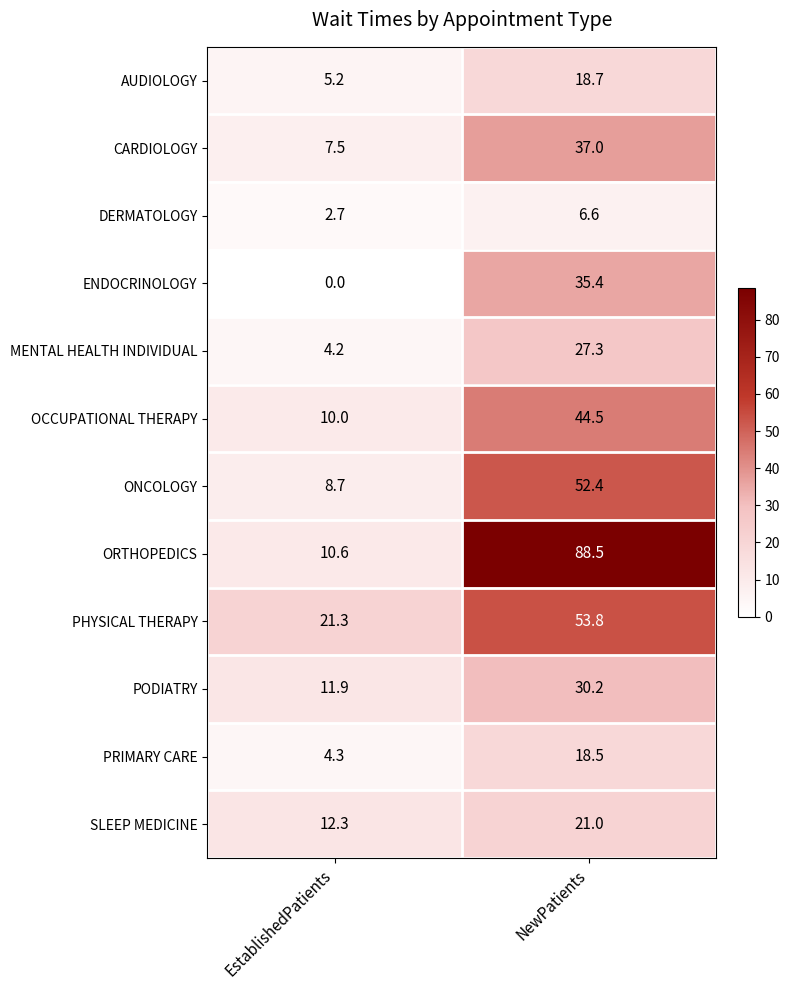

Reading right to left, extract all data points from this chart.

AUDIOLOGY: NewPatients=18.7	EstablishedPatients=5.2
CARDIOLOGY: NewPatients=37.0	EstablishedPatients=7.5
DERMATOLOGY: NewPatients=6.6	EstablishedPatients=2.7
ENDOCRINOLOGY: NewPatients=35.4	EstablishedPatients=0.0
MENTAL HEALTH INDIVIDUAL: NewPatients=27.3	EstablishedPatients=4.2
OCCUPATIONAL THERAPY: NewPatients=44.5	EstablishedPatients=10.0
ONCOLOGY: NewPatients=52.4	EstablishedPatients=8.7
ORTHOPEDICS: NewPatients=88.5	EstablishedPatients=10.6
PHYSICAL THERAPY: NewPatients=53.8	EstablishedPatients=21.3
PODIATRY: NewPatients=30.2	EstablishedPatients=11.9
PRIMARY CARE: NewPatients=18.5	EstablishedPatients=4.3
SLEEP MEDICINE: NewPatients=21.0	EstablishedPatients=12.3